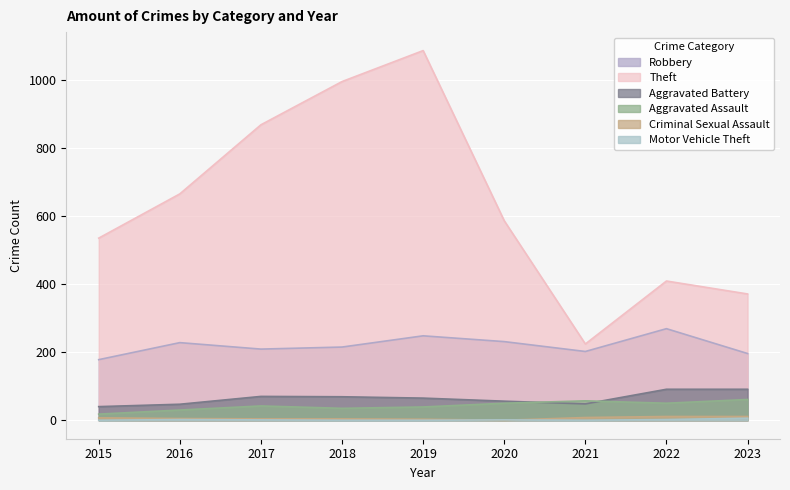

Reading left to right, what are all the values shown in this chart?

Robbery: 178	228	209	215	248	231	202	269	196
Theft: 535	665	868	995	1086	586	224	409	371
Aggravated Battery: 40	47	70	69	65	56	48	91	91
Aggravated Assault: 18	30	42	35	39	50	57	50	61
Criminal Sexual Assault: 7	5	4	4	3	0	8	11	11
Motor Vehicle Theft: 0	2	1	0	0	1	0	2	6